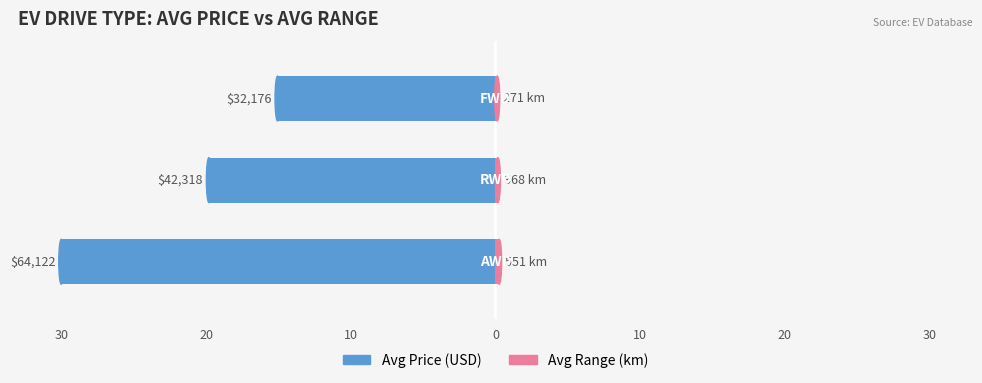

The Avg Range (km) series shows 0.3 at 20. True or false?

False